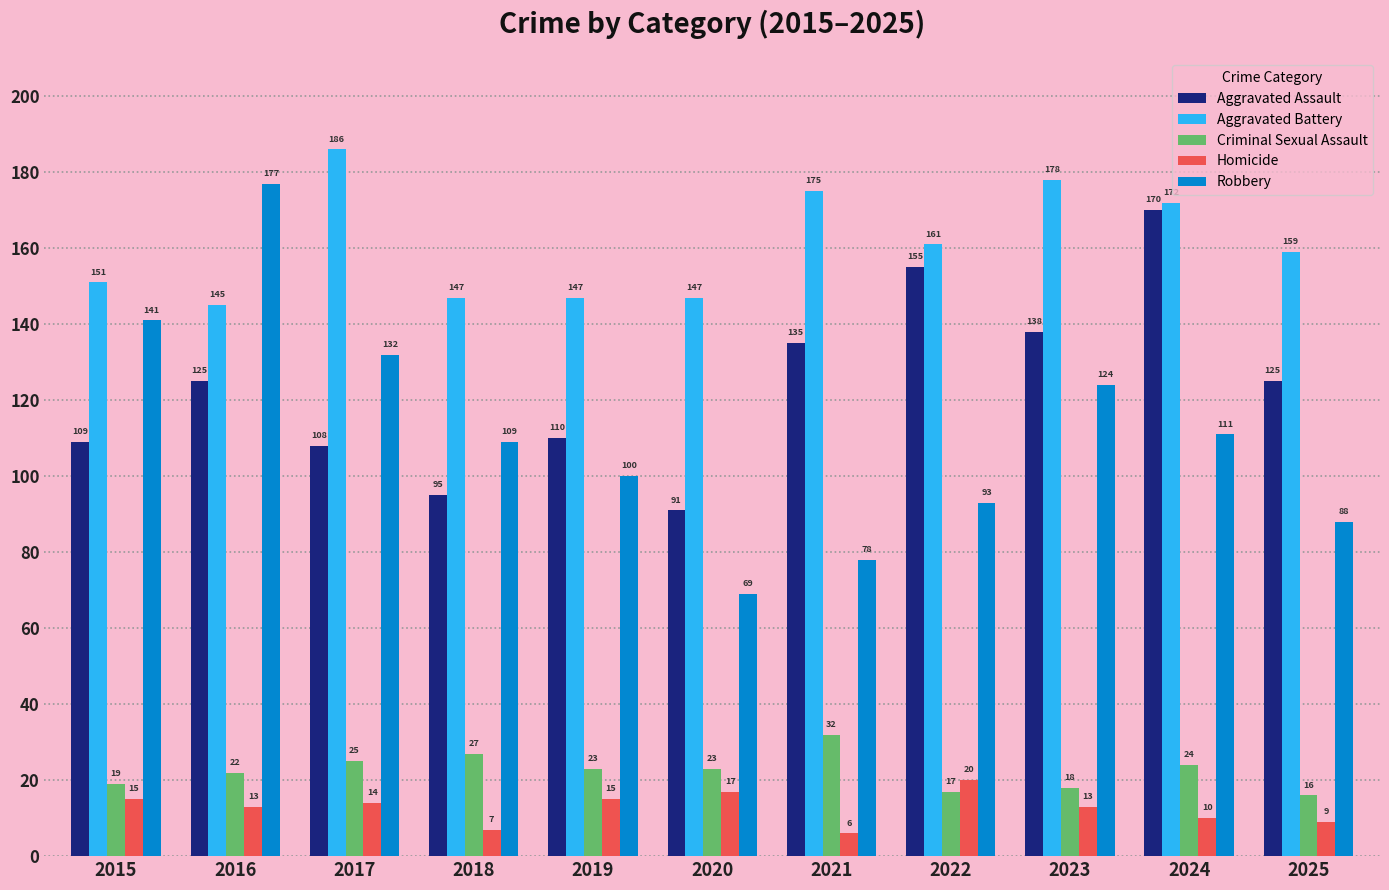

At which category does the chart reach its peak across all series?

2017